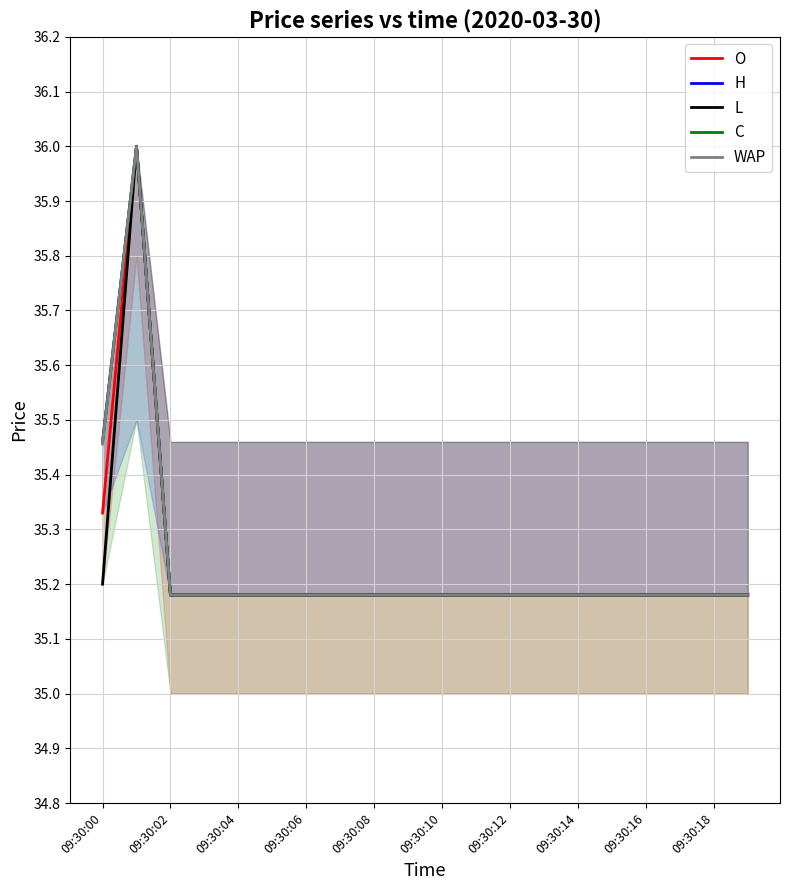

Is it true that WAP equals 47.3 at 09:30:08?

False